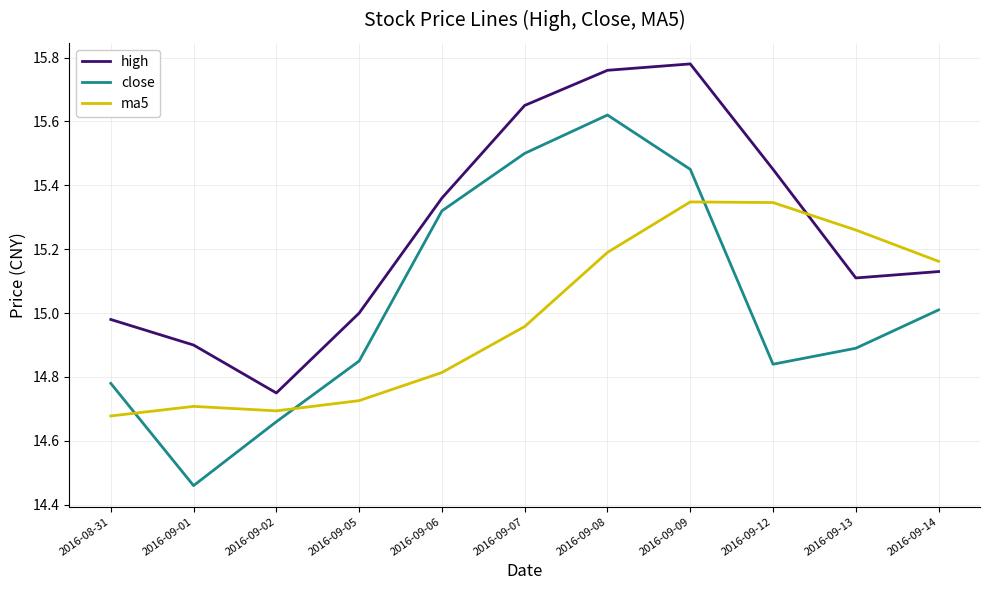

What is the difference between the second highest and second lowest values in the high series?

0.9